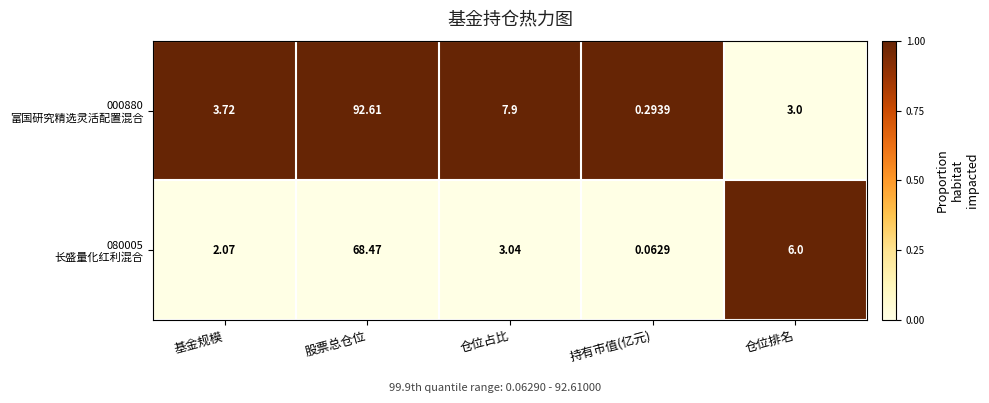

Which category has the highest value across all series?

股票总仓位